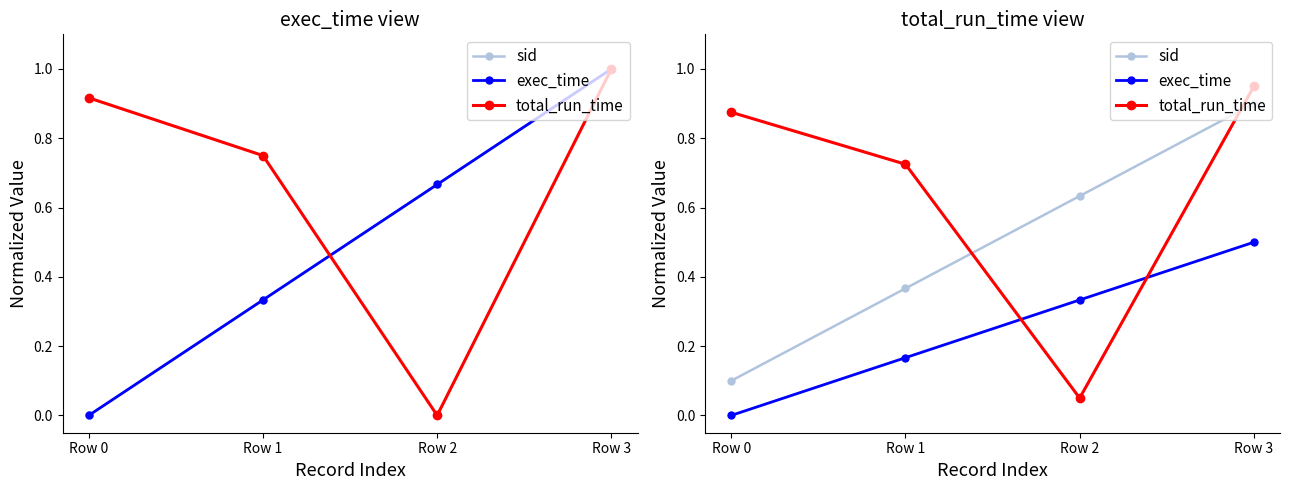

Which category has the lowest value across all series?

Row 0